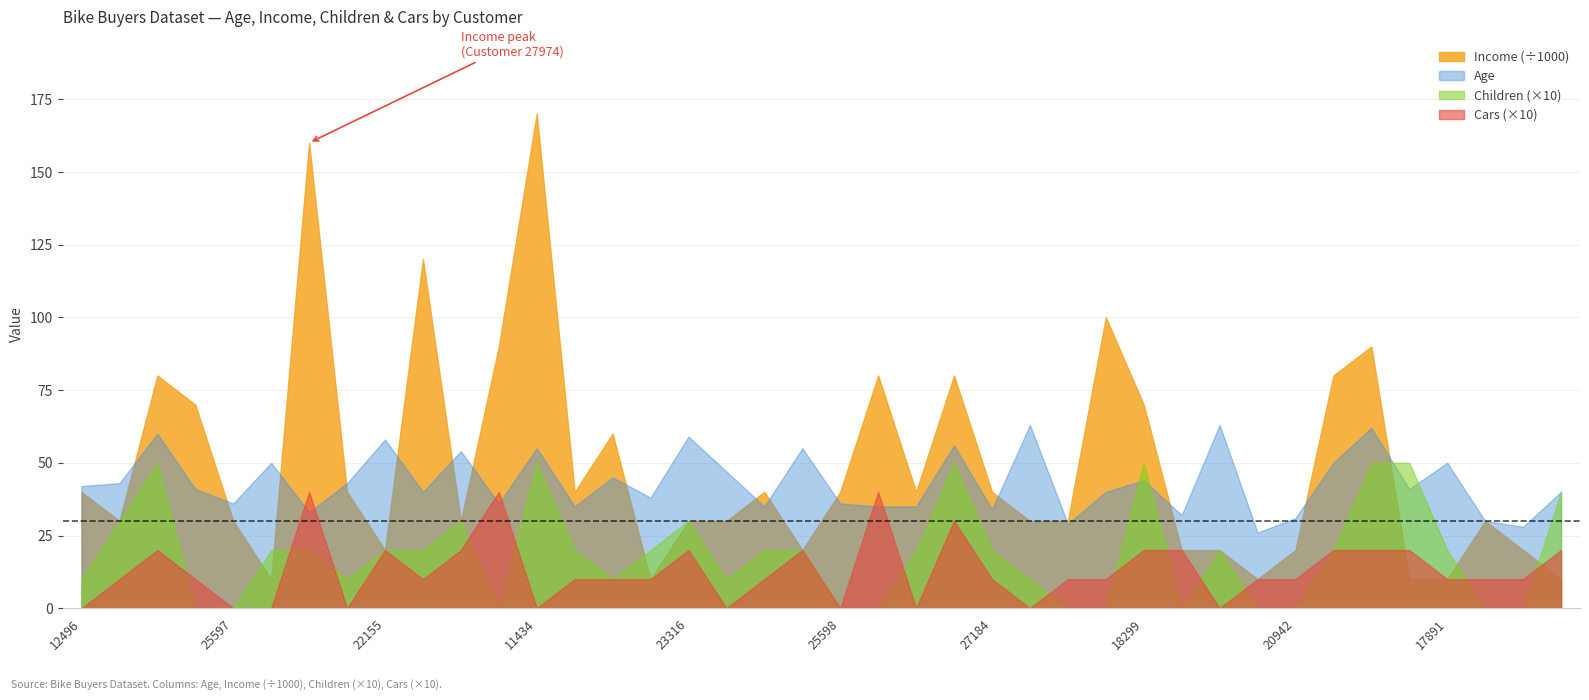

Is it true that Income equals 89794 at 11434?

False